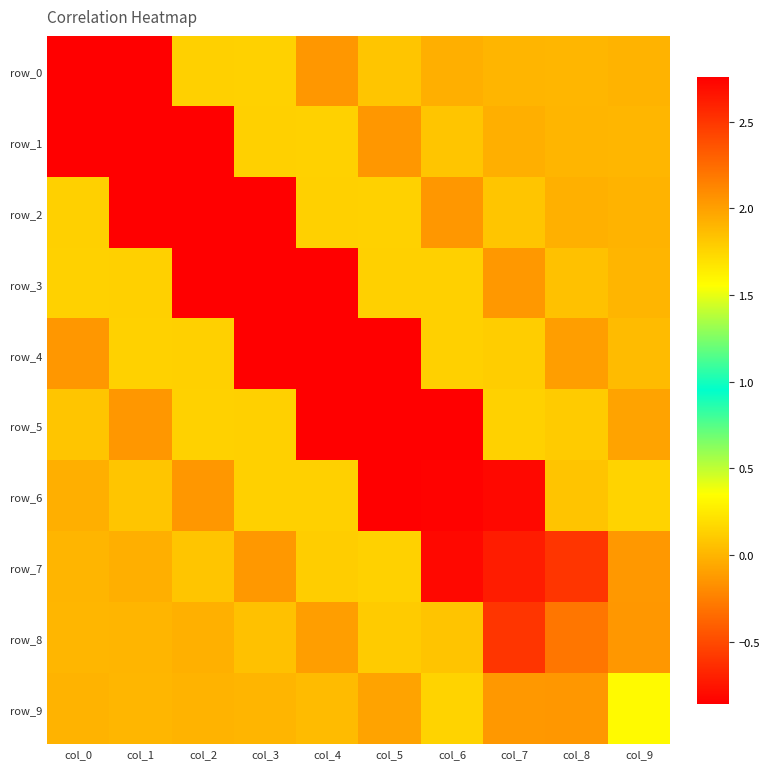

Reading left to right, what are all the values shown in this chart?

row_0: col_0=2.8	col_1=-0.9	col_2=0.1	col_3=0.1	col_4=-0.1	col_5=0.1	col_6=-0.0	col_7=-0.0	col_8=0.0	col_9=-0.0
row_1: col_0=-0.9	col_1=2.8	col_2=-0.9	col_3=0.1	col_4=0.1	col_5=-0.1	col_6=0.1	col_7=-0.0	col_8=-0.0	col_9=0.0
row_2: col_0=0.1	col_1=-0.9	col_2=2.8	col_3=-0.9	col_4=0.1	col_5=0.1	col_6=-0.1	col_7=0.1	col_8=-0.0	col_9=-0.0
row_3: col_0=0.1	col_1=0.1	col_2=-0.9	col_3=2.8	col_4=-0.9	col_5=0.1	col_6=0.1	col_7=-0.1	col_8=0.1	col_9=0.0
row_4: col_0=-0.1	col_1=0.1	col_2=0.1	col_3=-0.9	col_4=2.8	col_5=-0.9	col_6=0.1	col_7=0.1	col_8=-0.1	col_9=0.0
row_5: col_0=0.1	col_1=-0.1	col_2=0.1	col_3=0.1	col_4=-0.9	col_5=2.8	col_6=-0.9	col_7=0.1	col_8=0.1	col_9=-0.1
row_6: col_0=-0.0	col_1=0.1	col_2=-0.1	col_3=0.1	col_4=0.1	col_5=-0.9	col_6=2.7	col_7=-0.8	col_8=0.1	col_9=0.1
row_7: col_0=-0.0	col_1=-0.0	col_2=0.1	col_3=-0.1	col_4=0.1	col_5=0.1	col_6=-0.8	col_7=2.6	col_8=-0.6	col_9=-0.1
row_8: col_0=0.0	col_1=-0.0	col_2=-0.0	col_3=0.1	col_4=-0.1	col_5=0.1	col_6=0.1	col_7=-0.6	col_8=2.2	col_9=-0.1
row_9: col_0=-0.0	col_1=0.0	col_2=-0.0	col_3=0.0	col_4=0.0	col_5=-0.1	col_6=0.1	col_7=-0.1	col_8=-0.1	col_9=1.6